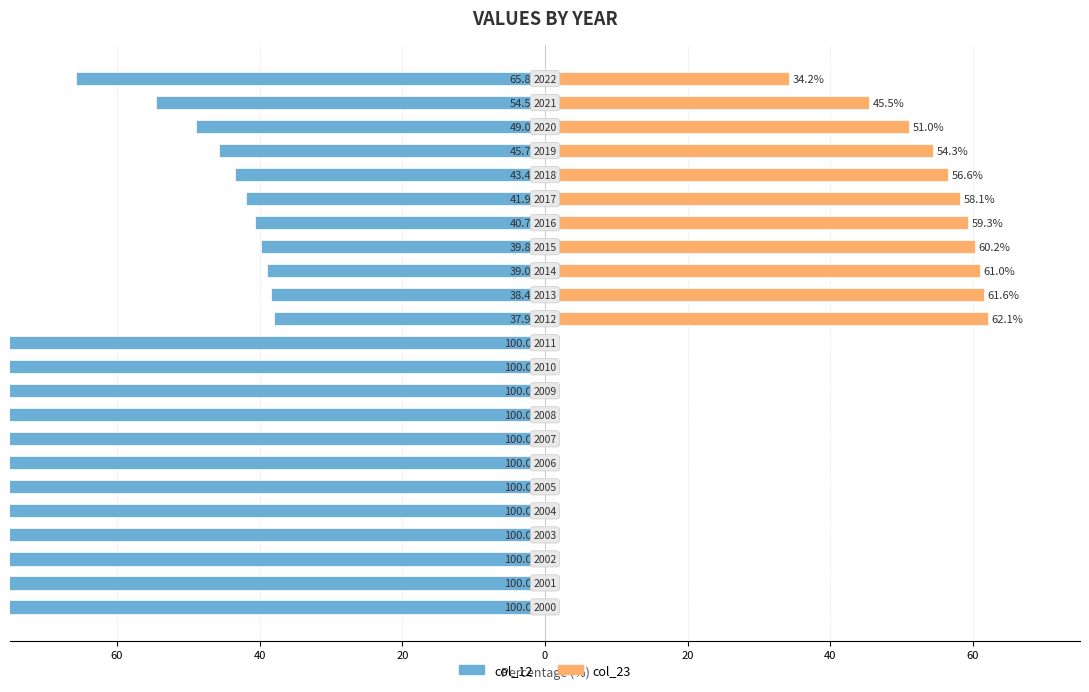

Is it true that col_12 equals -35.5 at 11?

False